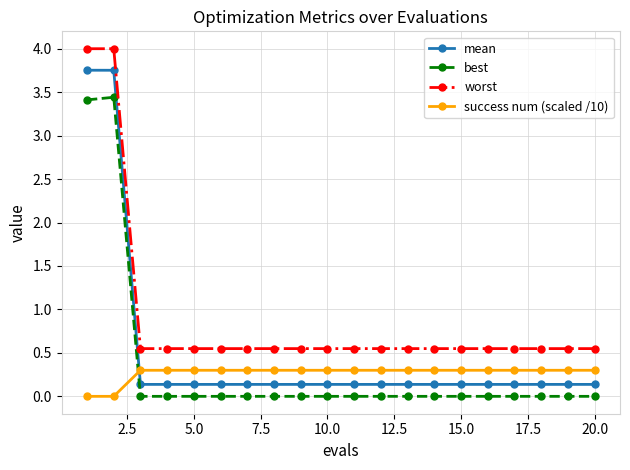

List the series in order of their peak value, lowest first.

success num (scaled /10), best, mean, worst